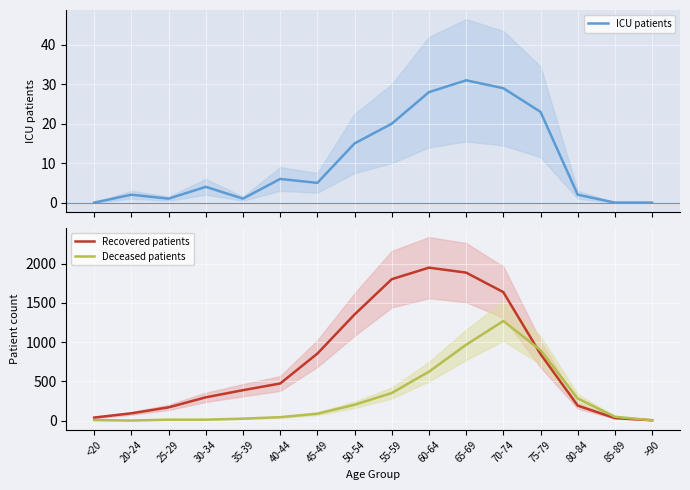

Where does the ICU patients series first go above 5?

40-44